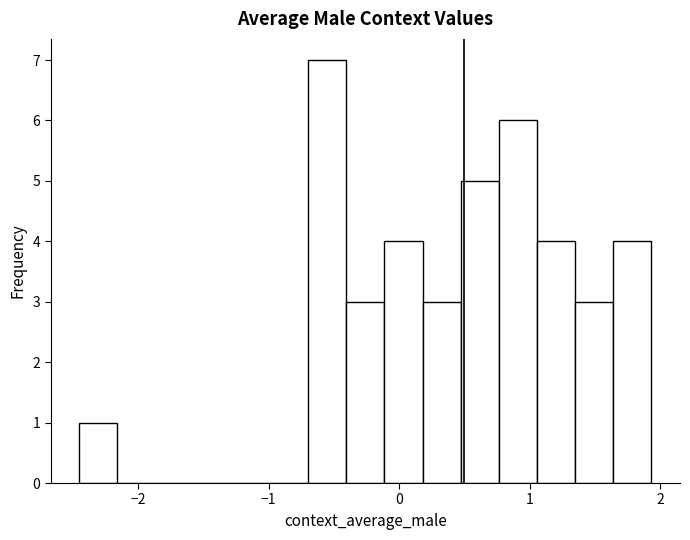

Around what value on the x-axis is the tallest bar? Give the approximate position of its centre, as read against the axis.

-0.6